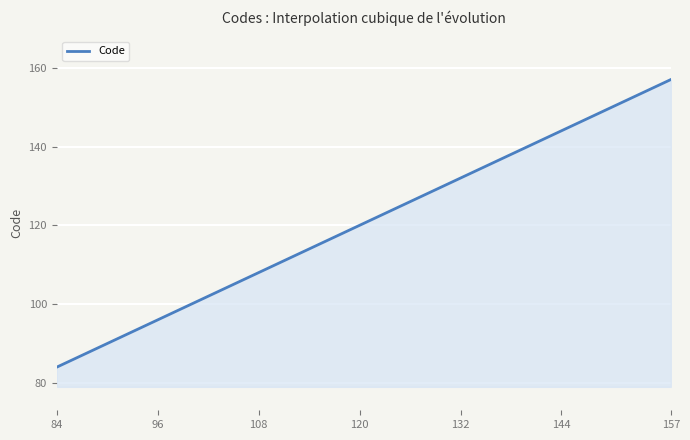

What is the greatest value displayed?

157.0